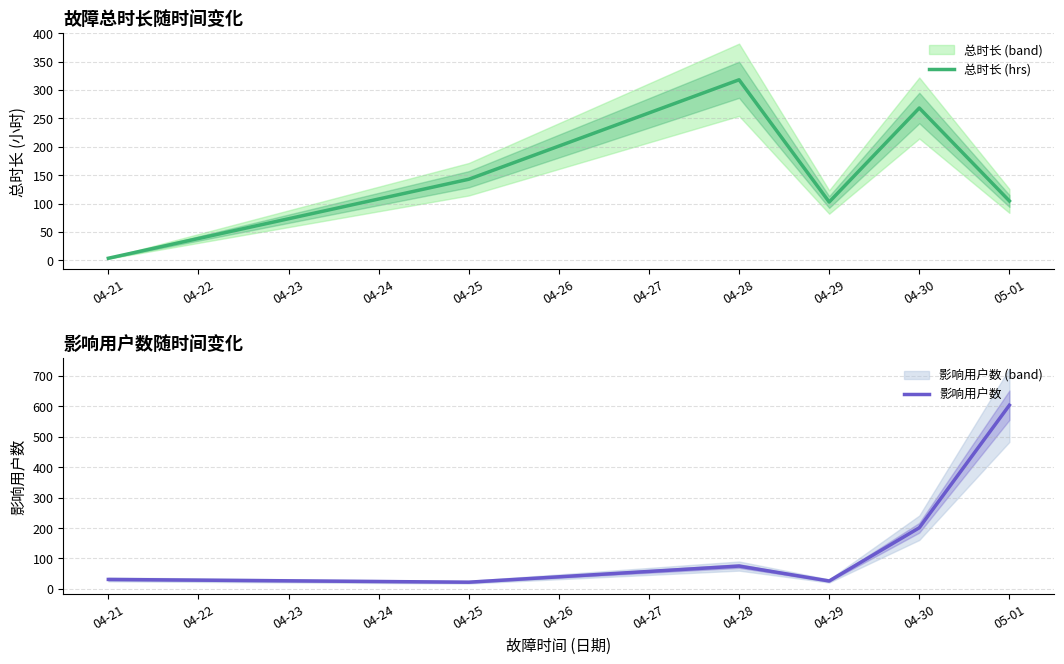

The 总时长 (hrs) series shows 200.6 at 04-28. True or false?

False